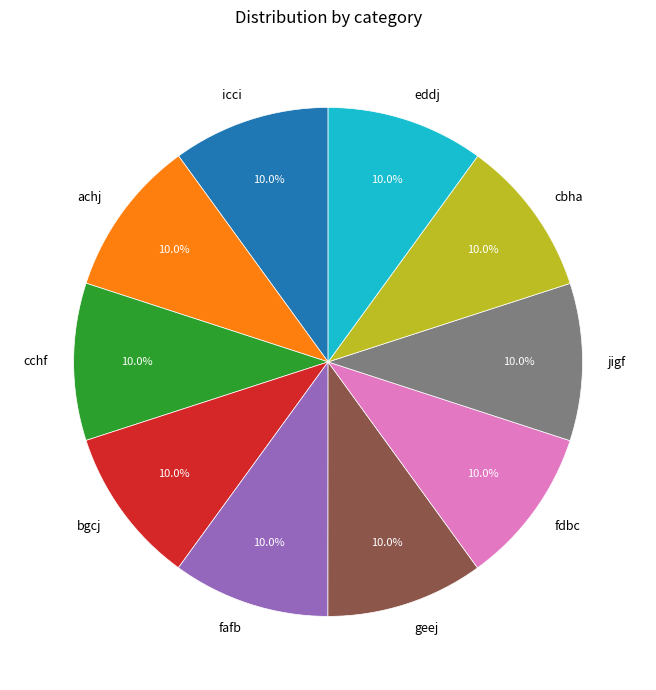

What is the ratio of the value at eddj to the value at geej?

1.0